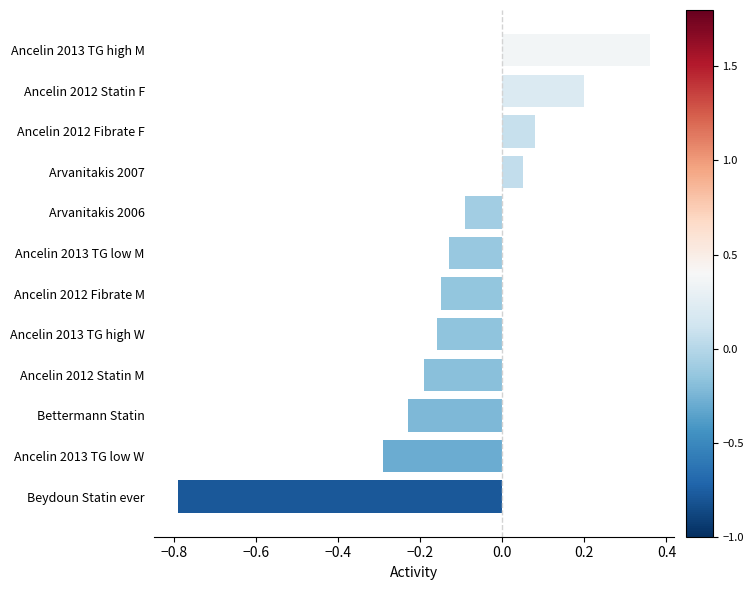

True or false: the data shows -0.1 at Arvanitakis 2006.

True